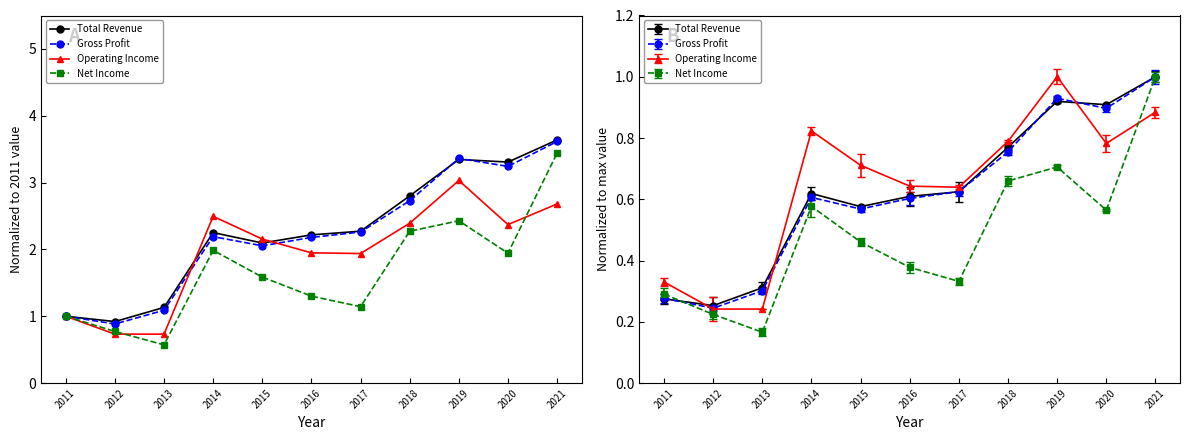

How many values in the Gross Profit series are below 2?

3